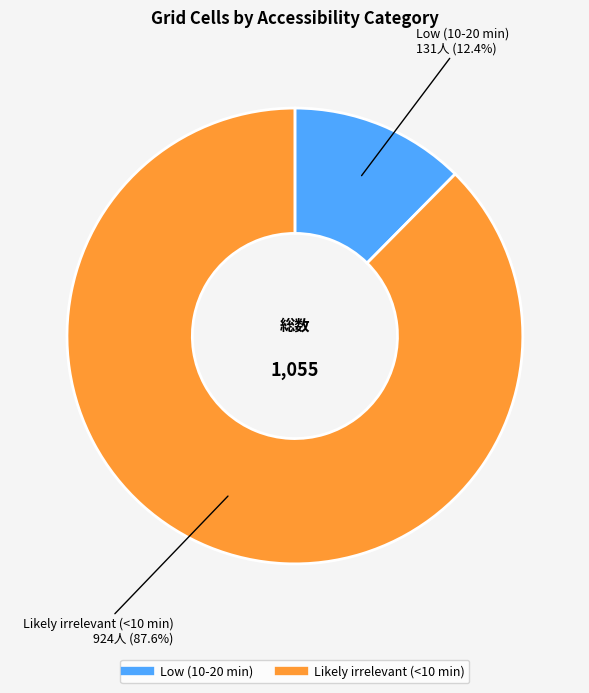

What is the ratio of the value at Likely irrelevant (<10 min) to the value at Low (10-20 min)?

7.1